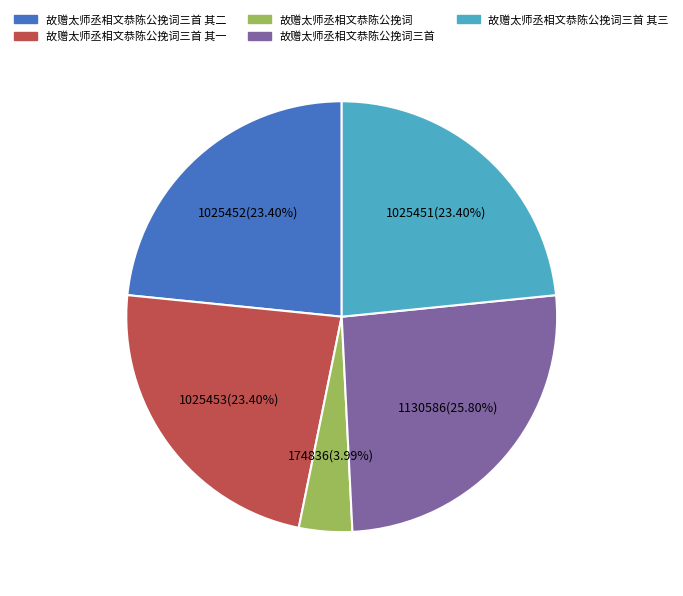

What percentage is NOT represented by 故赠太师丞相文恭陈公挽词三首?

74.2%